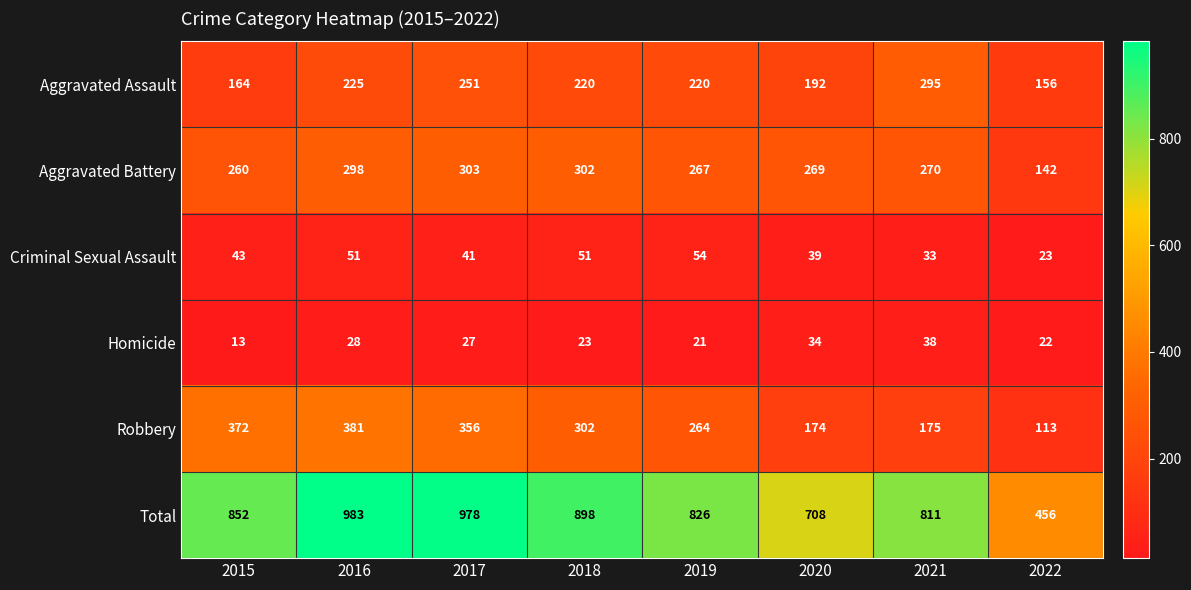

What is the difference between the maximum and minimum values in the Robbery series?

268